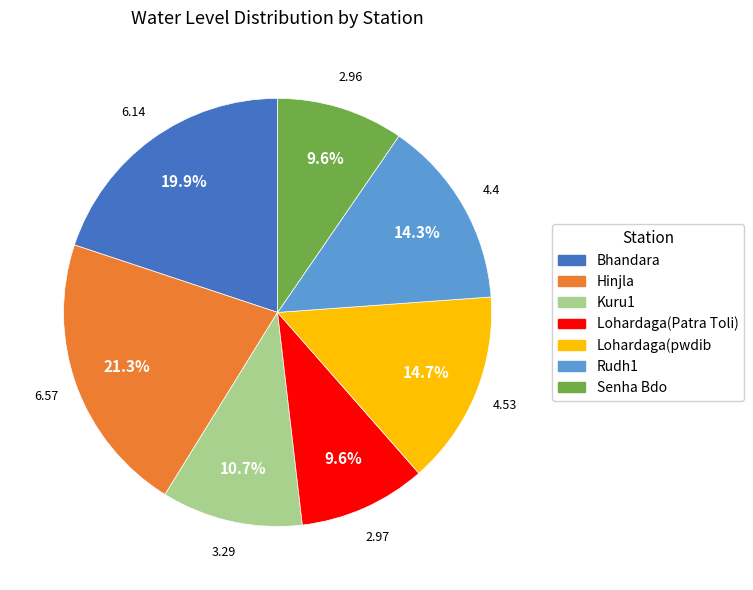

Is it true that Bhandara is 13% of the pie?

False